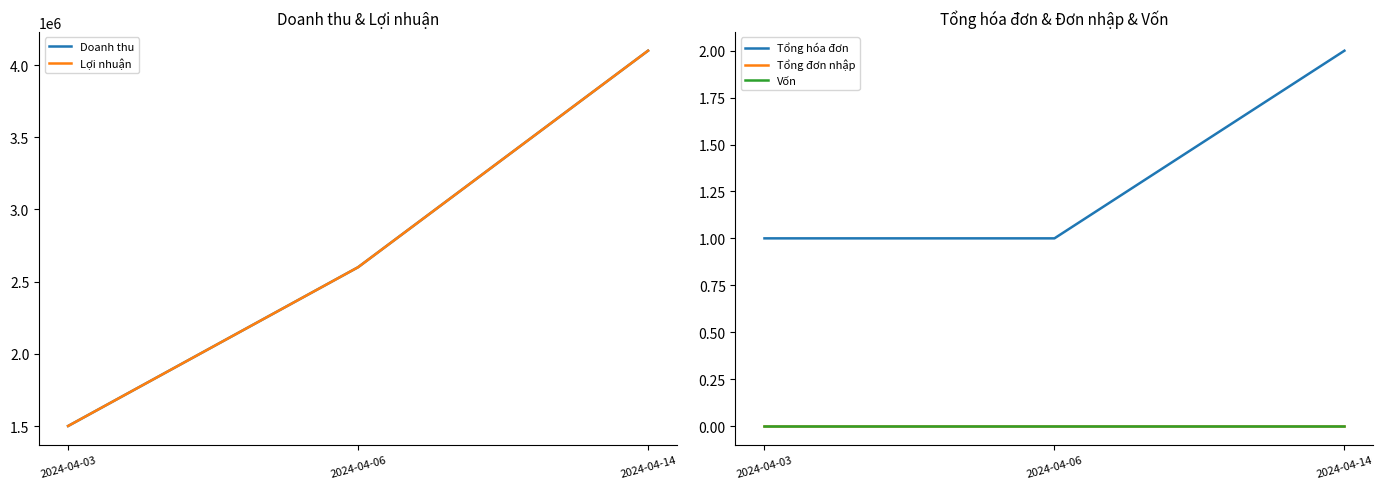

Rank the series by their maximum value, from highest to lowest.

Doanh thu, Lợi nhuận, Tổng hóa đơn, Tổng đơn nhập, Vốn